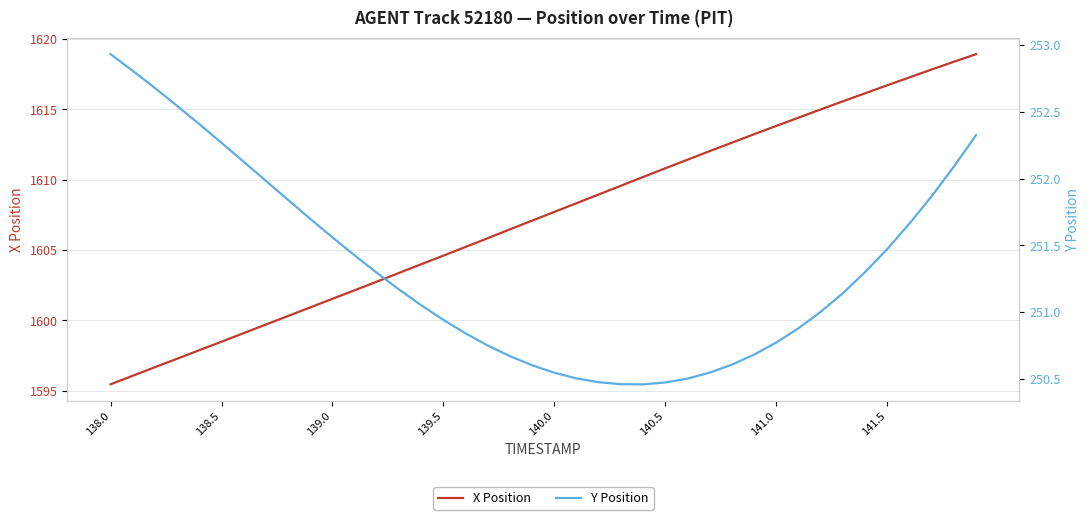

What is the difference between the second highest and minimum values in the X Position series?

22.9